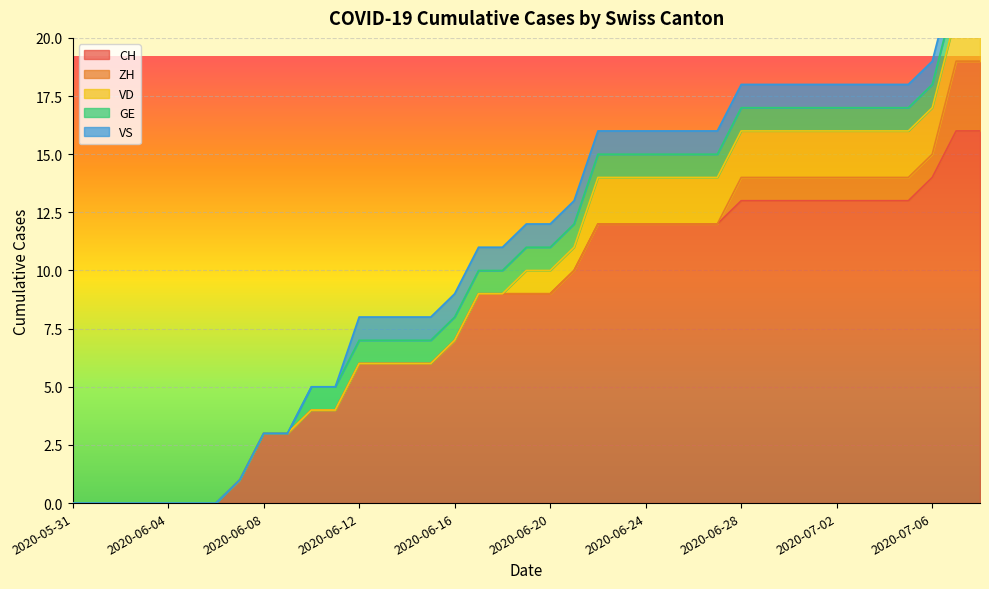

True or false: CH and VD cross at least once.

False